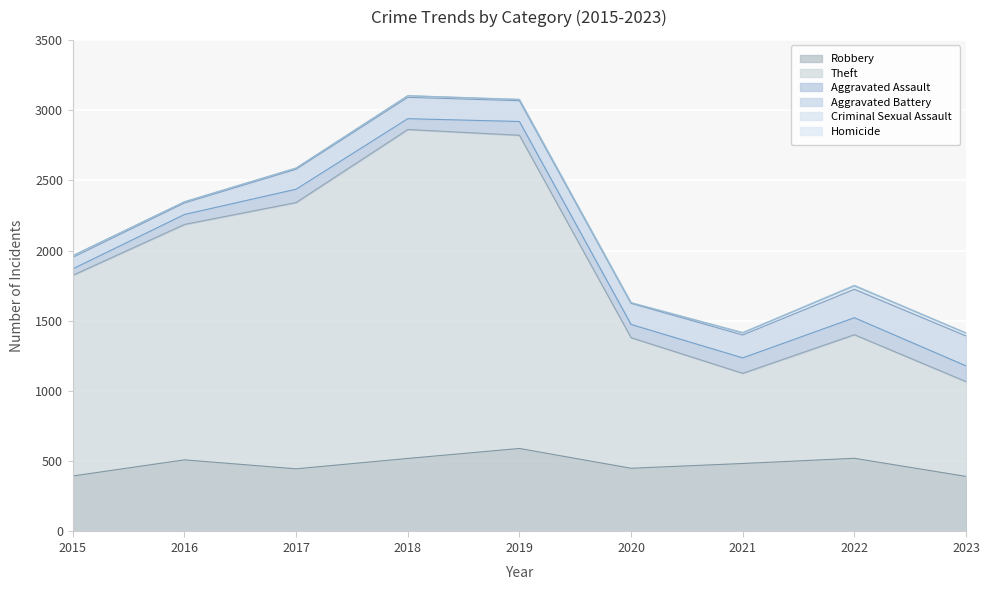

What is the lowest value of the Criminal Sexual Assault series?

3